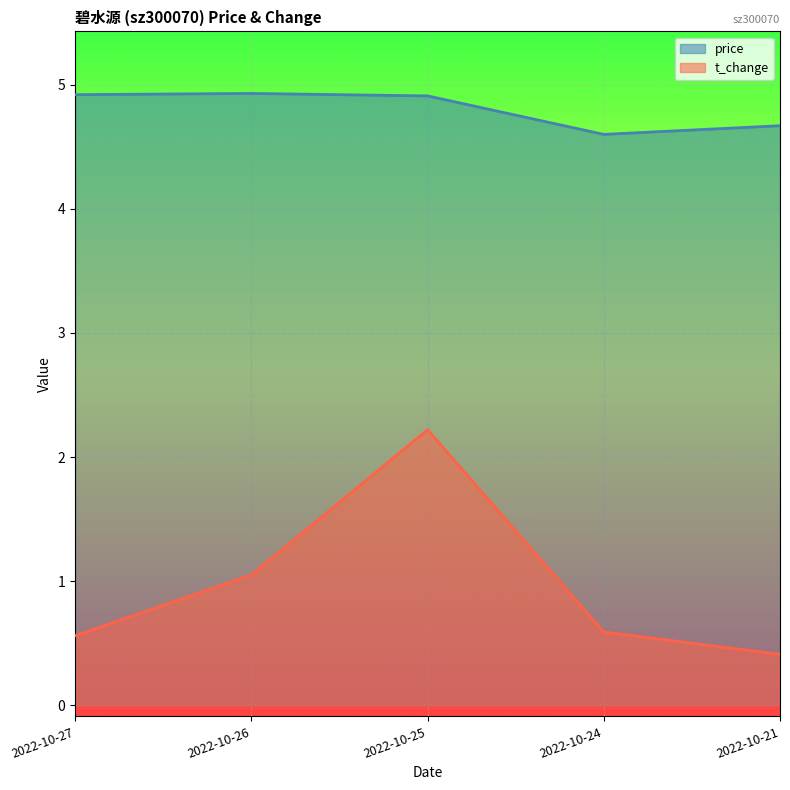

Rank the categories by price value from highest to lowest.

2022-10-26, 2022-10-27, 2022-10-25, 2022-10-21, 2022-10-24